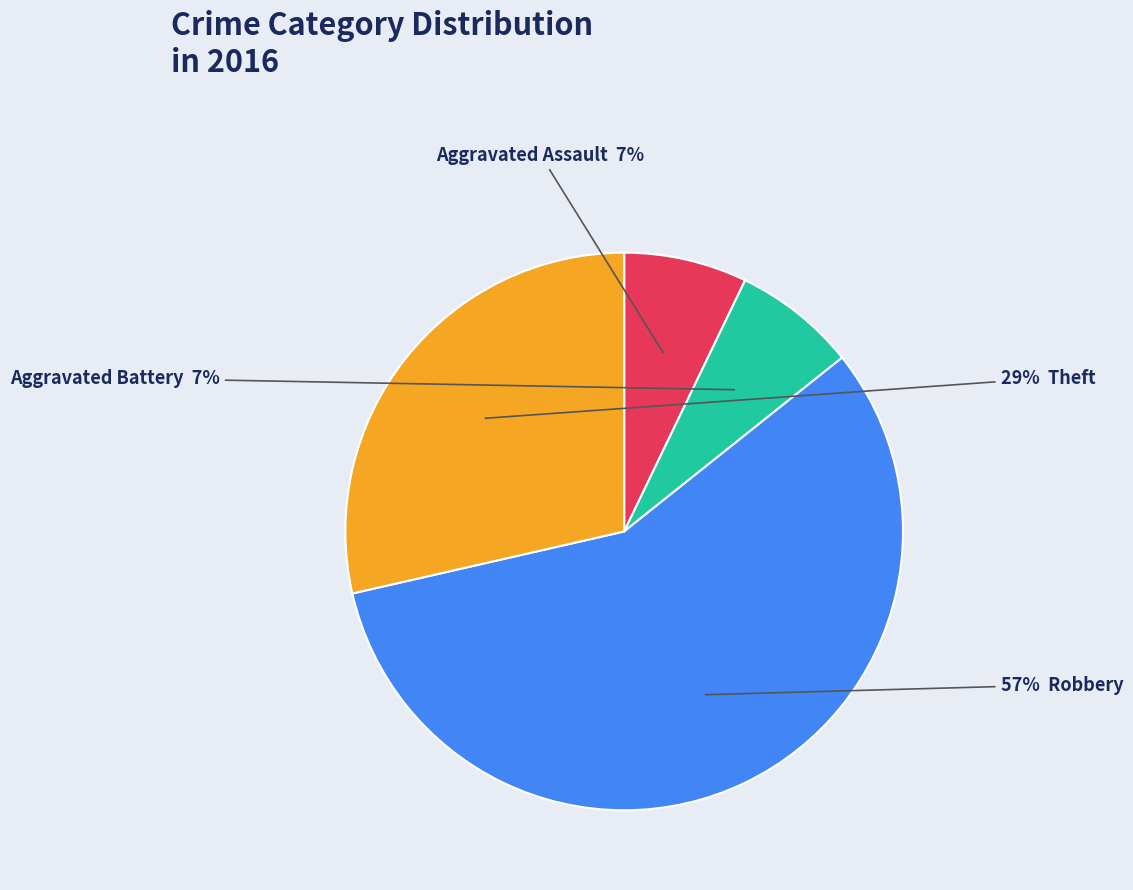

To the nearest percent, what is the difference between the largest and smallest slice percentages?

50%